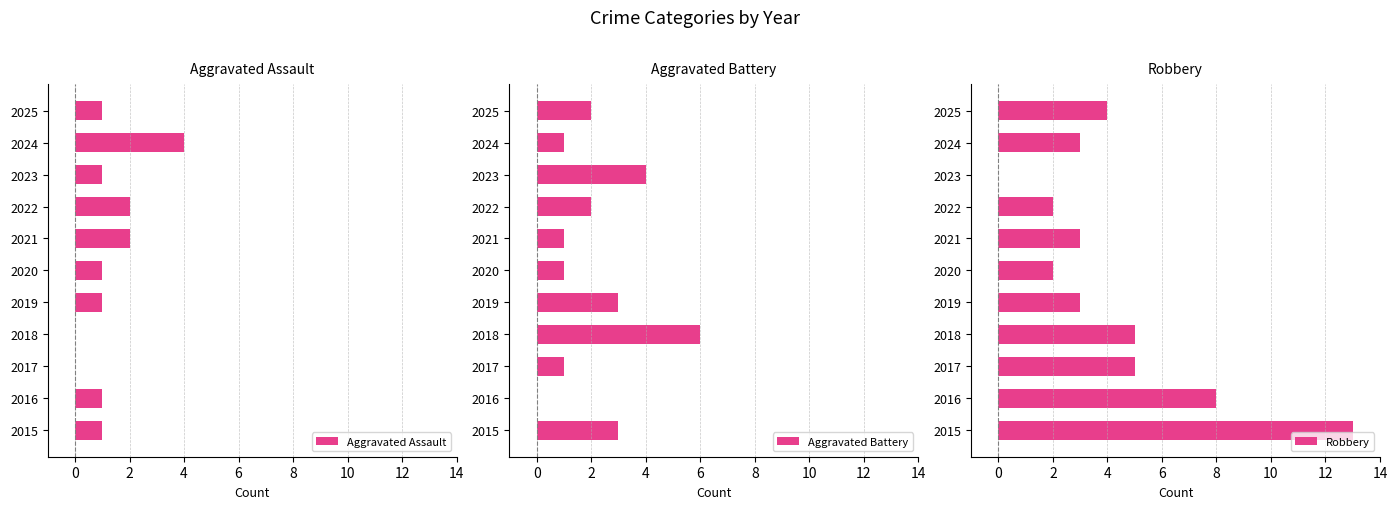

What is the maximum value for Robbery?

13